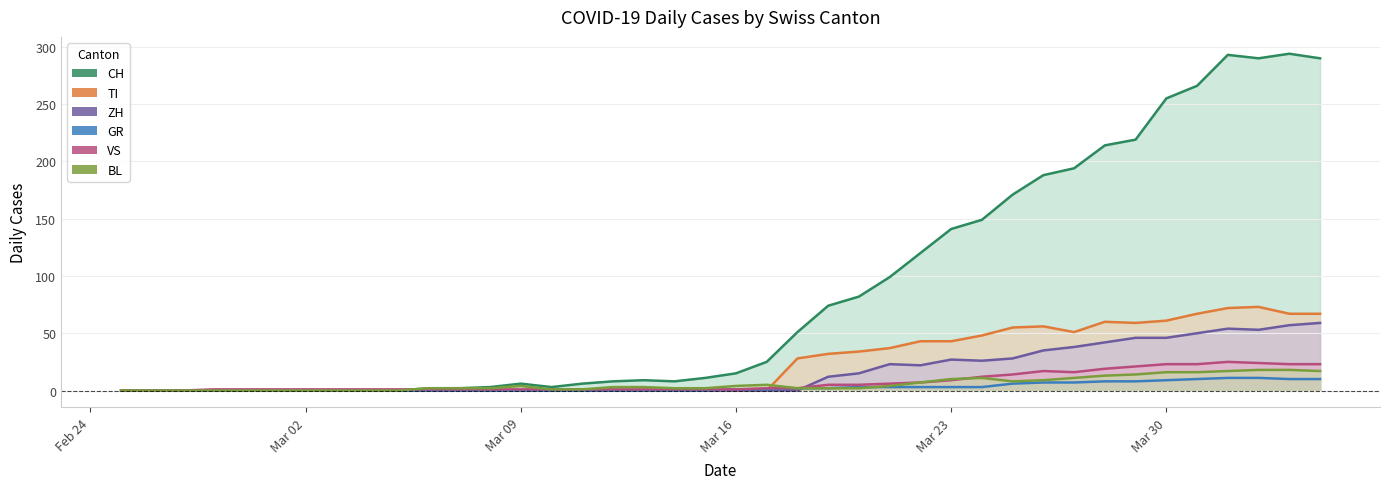

Reading left to right, transcribe all the data shown in this chart.

CH: 0	0	0	0	0	0	0	0	0	0	2	2	3	6	3	6	8	9	8	11	15	25	51	74	82	99	120	141	149	171	188	194	214	219	255	266	293	290	294	290
TI: 0	0	0	0	0	0	0	0	0	0	0	0	0	0	0	0	0	0	0	0	0	0	28	32	34	37	43	43	48	55	56	51	60	59	61	67	72	73	67	67
ZH: 0	0	0	0	0	0	0	0	0	0	0	0	0	0	0	0	0	0	0	0	0	0	0	12	15	23	22	27	26	28	35	38	42	46	46	50	54	53	57	59
GR: 0	0	0	0	0	0	0	0	0	0	0	0	0	0	0	0	0	0	0	0	1	1	2	2	3	3	3	3	3	6	7	7	8	8	9	10	11	11	10	10
VS: 0	0	0	1	1	1	1	1	1	1	1	1	1	1	1	1	1	1	1	1	1	2	2	5	5	6	7	9	12	14	17	16	19	21	23	23	25	24	23	23
BL: 0	0	0	0	0	0	0	0	0	0	2	2	2	4	1	1	3	3	2	2	4	5	2	2	2	4	7	10	11	8	9	11	13	14	16	16	17	18	18	17